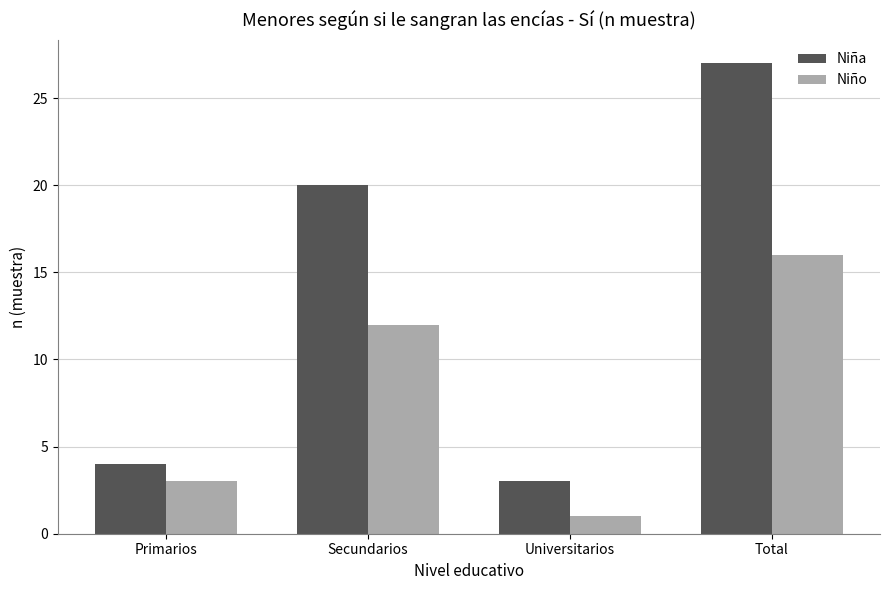

List the labels in order of Niño value, largest first.

Total, Secundarios, Primarios, Universitarios